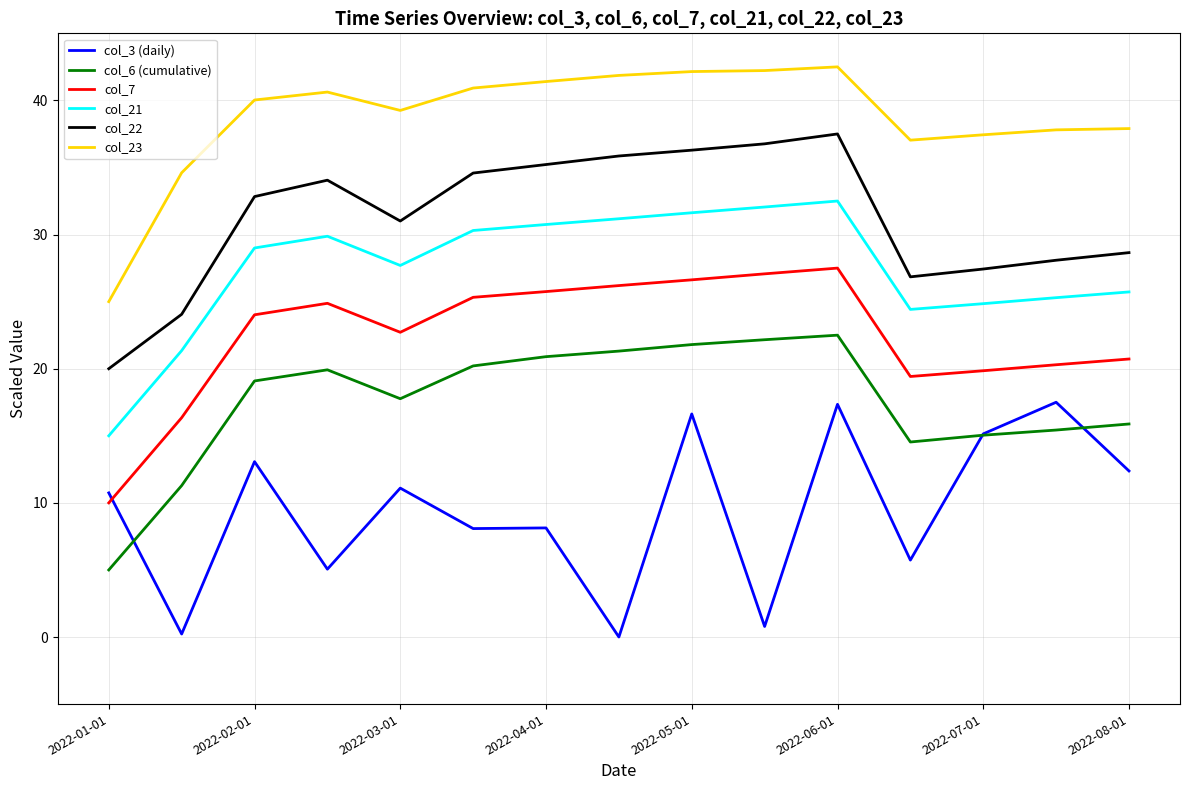

Which series has the largest total across all categories?

col_23